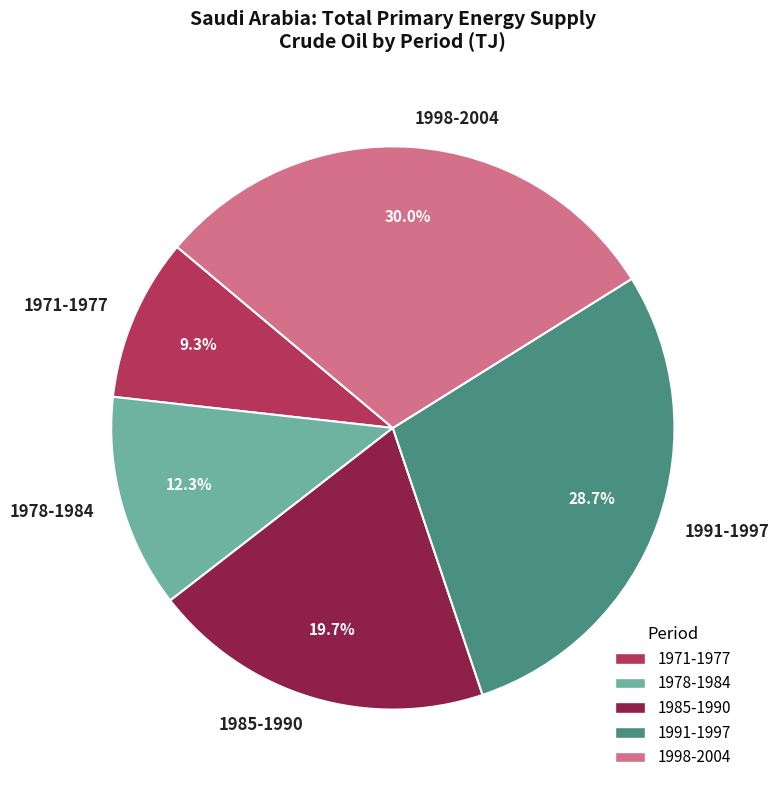

To the nearest percent, what is the average slice percentage?

20%